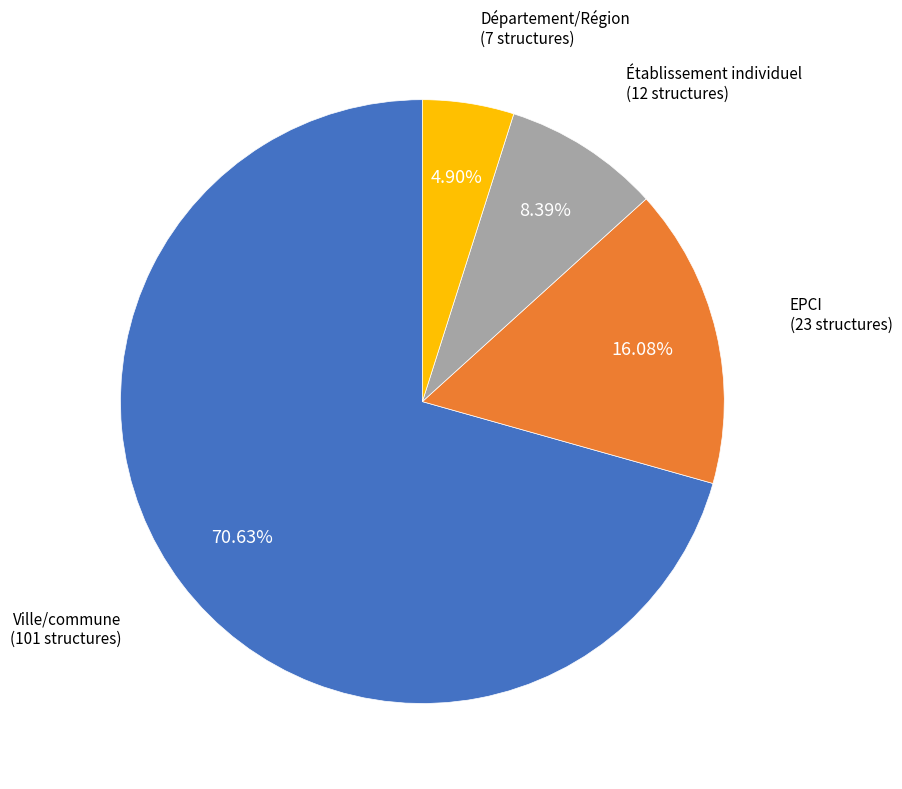

What percentage do Ville/commune and Département/Région together represent?

75.5%